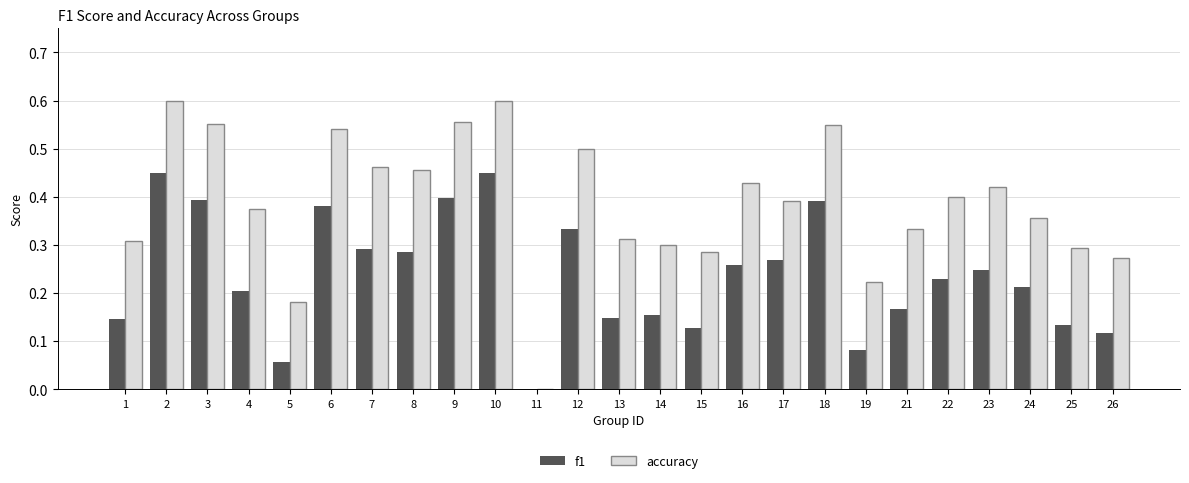

Is the value of accuracy at 19 greater than the value of f1 at 17?

No